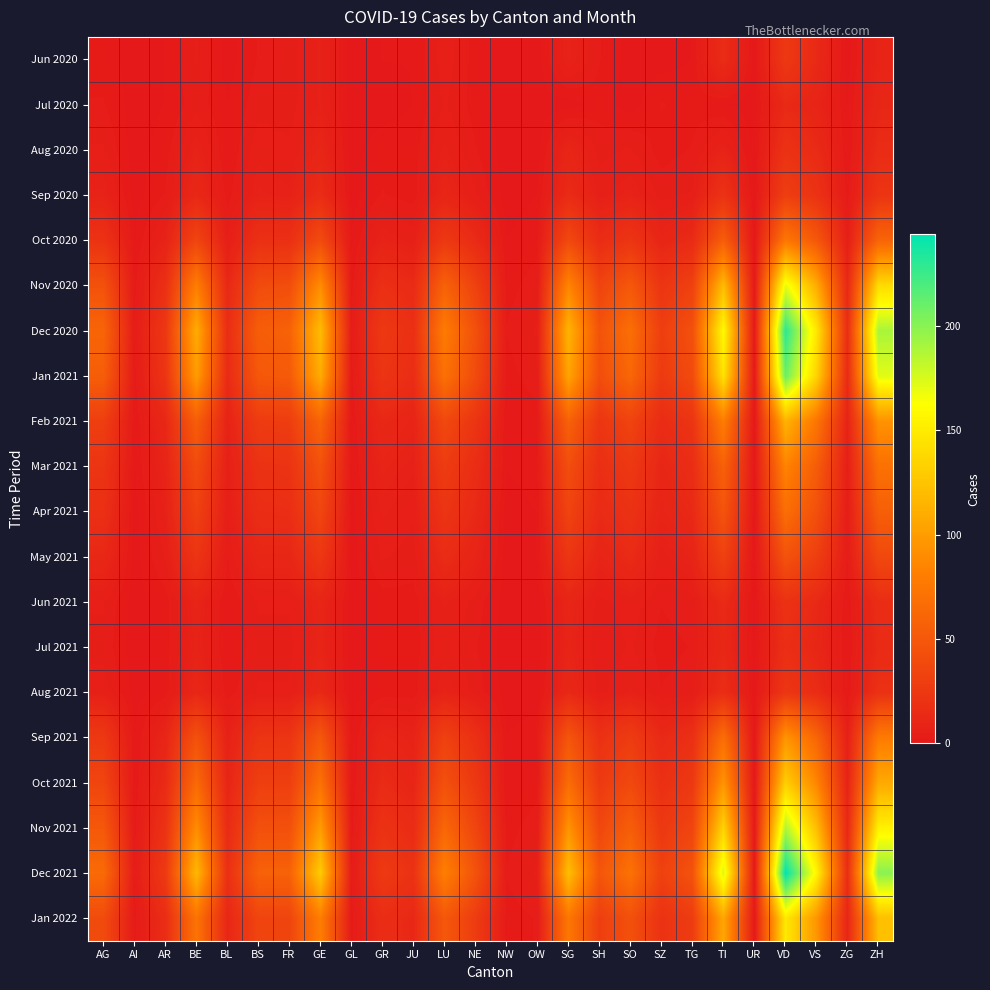

Which category has the highest value across all series?

VD